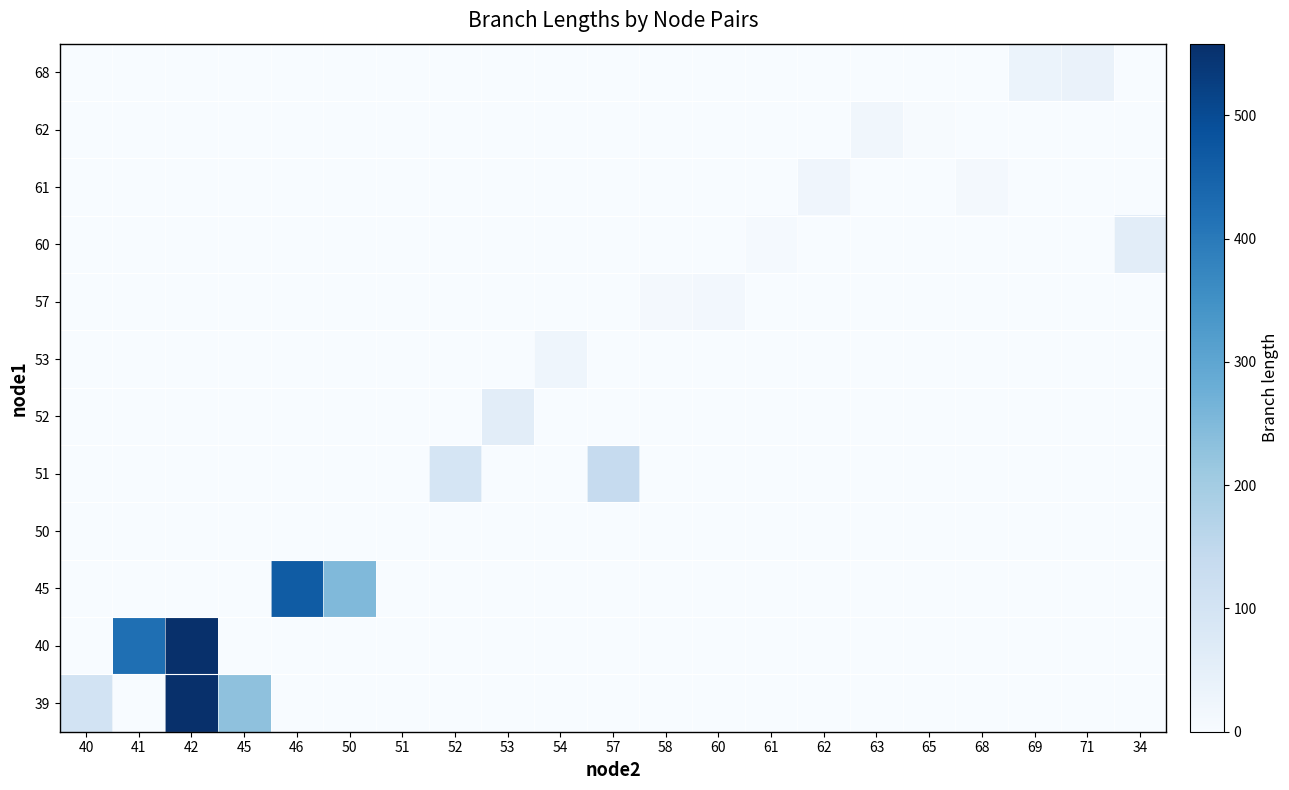

What is the difference between the highest and lowest values at 52?

94.9